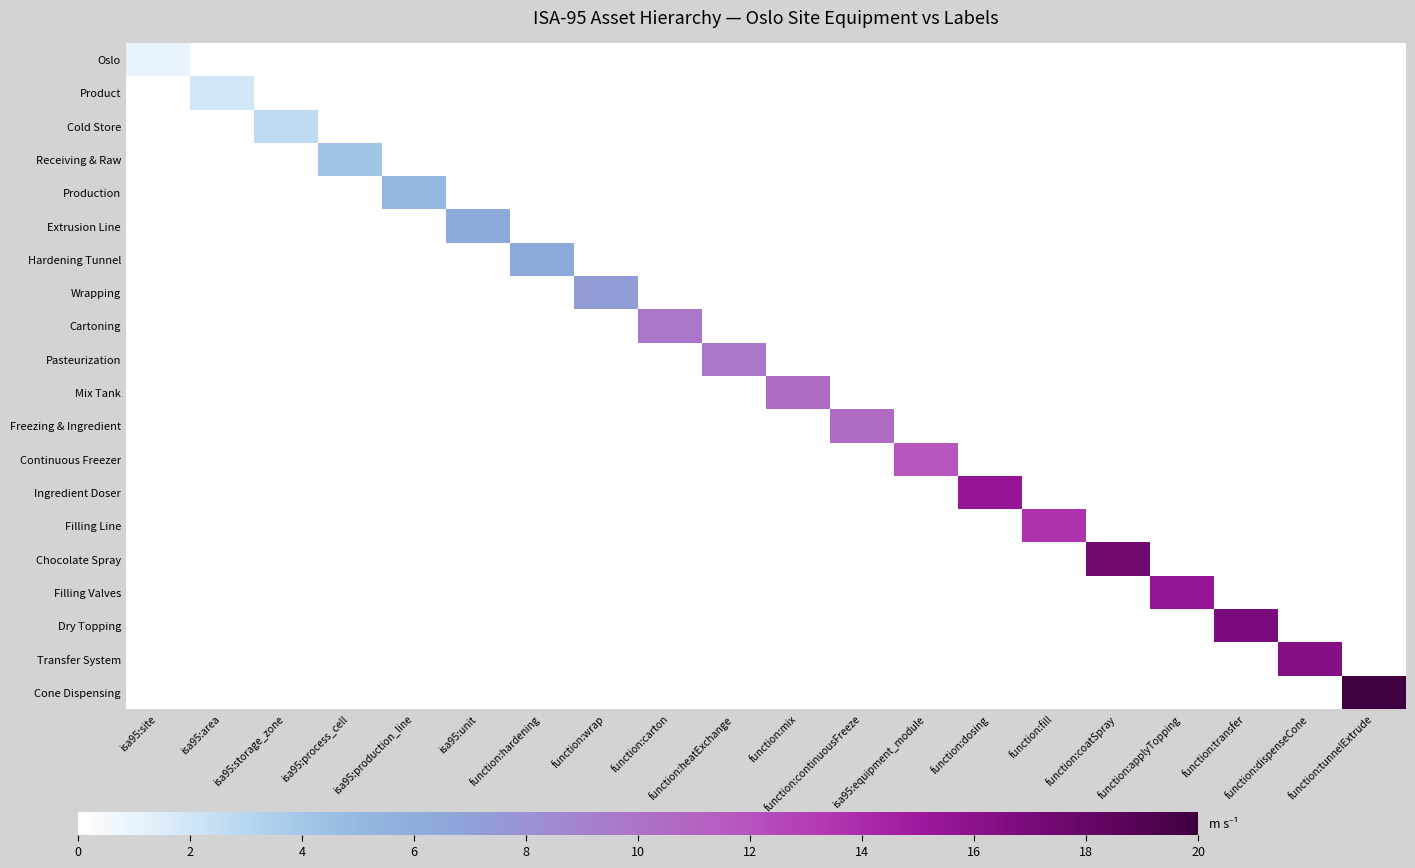

Reading left to right, list all the values displayed in this chart.

row_0: isa95:site=1.0	isa95:area=0.0	isa95:storage_zone=0.0	isa95:process_cell=0.0	isa95:production_line=0.0	isa95:unit=0.0	function:hardening=0.0	function:wrap=0.0	function:carton=0.0	function:heatExchange=0.0	function:mix=0.0	function:continuousFreeze=0.0	isa95:equipment_module=0.0	function:dosing=0.0	function:fill=0.0	function:coatSpray=0.0	function:applyTopping=0.0	function:transfer=0.0	function:dispenseCone=0.0	function:tunnelExtrude=0.0
row_1: isa95:site=0.0	isa95:area=2.0	isa95:storage_zone=0.0	isa95:process_cell=0.0	isa95:production_line=0.0	isa95:unit=0.0	function:hardening=0.0	function:wrap=0.0	function:carton=0.0	function:heatExchange=0.0	function:mix=0.0	function:continuousFreeze=0.0	isa95:equipment_module=0.0	function:dosing=0.0	function:fill=0.0	function:coatSpray=0.0	function:applyTopping=0.0	function:transfer=0.0	function:dispenseCone=0.0	function:tunnelExtrude=0.0
row_2: isa95:site=0.0	isa95:area=0.0	isa95:storage_zone=2.7	isa95:process_cell=0.0	isa95:production_line=0.0	isa95:unit=0.0	function:hardening=0.0	function:wrap=0.0	function:carton=0.0	function:heatExchange=0.0	function:mix=0.0	function:continuousFreeze=0.0	isa95:equipment_module=0.0	function:dosing=0.0	function:fill=0.0	function:coatSpray=0.0	function:applyTopping=0.0	function:transfer=0.0	function:dispenseCone=0.0	function:tunnelExtrude=0.0
row_3: isa95:site=0.0	isa95:area=0.0	isa95:storage_zone=0.0	isa95:process_cell=4.1	isa95:production_line=0.0	isa95:unit=0.0	function:hardening=0.0	function:wrap=0.0	function:carton=0.0	function:heatExchange=0.0	function:mix=0.0	function:continuousFreeze=0.0	isa95:equipment_module=0.0	function:dosing=0.0	function:fill=0.0	function:coatSpray=0.0	function:applyTopping=0.0	function:transfer=0.0	function:dispenseCone=0.0	function:tunnelExtrude=0.0
row_4: isa95:site=0.0	isa95:area=0.0	isa95:storage_zone=0.0	isa95:process_cell=0.0	isa95:production_line=5.1	isa95:unit=0.0	function:hardening=0.0	function:wrap=0.0	function:carton=0.0	function:heatExchange=0.0	function:mix=0.0	function:continuousFreeze=0.0	isa95:equipment_module=0.0	function:dosing=0.0	function:fill=0.0	function:coatSpray=0.0	function:applyTopping=0.0	function:transfer=0.0	function:dispenseCone=0.0	function:tunnelExtrude=0.0
row_5: isa95:site=0.0	isa95:area=0.0	isa95:storage_zone=0.0	isa95:process_cell=0.0	isa95:production_line=0.0	isa95:unit=6.4	function:hardening=0.0	function:wrap=0.0	function:carton=0.0	function:heatExchange=0.0	function:mix=0.0	function:continuousFreeze=0.0	isa95:equipment_module=0.0	function:dosing=0.0	function:fill=0.0	function:coatSpray=0.0	function:applyTopping=0.0	function:transfer=0.0	function:dispenseCone=0.0	function:tunnelExtrude=0.0
row_6: isa95:site=0.0	isa95:area=0.0	isa95:storage_zone=0.0	isa95:process_cell=0.0	isa95:production_line=0.0	isa95:unit=0.0	function:hardening=6.3	function:wrap=0.0	function:carton=0.0	function:heatExchange=0.0	function:mix=0.0	function:continuousFreeze=0.0	isa95:equipment_module=0.0	function:dosing=0.0	function:fill=0.0	function:coatSpray=0.0	function:applyTopping=0.0	function:transfer=0.0	function:dispenseCone=0.0	function:tunnelExtrude=0.0
row_7: isa95:site=0.0	isa95:area=0.0	isa95:storage_zone=0.0	isa95:process_cell=0.0	isa95:production_line=0.0	isa95:unit=0.0	function:hardening=0.0	function:wrap=7.2	function:carton=0.0	function:heatExchange=0.0	function:mix=0.0	function:continuousFreeze=0.0	isa95:equipment_module=0.0	function:dosing=0.0	function:fill=0.0	function:coatSpray=0.0	function:applyTopping=0.0	function:transfer=0.0	function:dispenseCone=0.0	function:tunnelExtrude=0.0
row_8: isa95:site=0.0	isa95:area=0.0	isa95:storage_zone=0.0	isa95:process_cell=0.0	isa95:production_line=0.0	isa95:unit=0.0	function:hardening=0.0	function:wrap=0.0	function:carton=9.8	function:heatExchange=0.0	function:mix=0.0	function:continuousFreeze=0.0	isa95:equipment_module=0.0	function:dosing=0.0	function:fill=0.0	function:coatSpray=0.0	function:applyTopping=0.0	function:transfer=0.0	function:dispenseCone=0.0	function:tunnelExtrude=0.0
row_9: isa95:site=0.0	isa95:area=0.0	isa95:storage_zone=0.0	isa95:process_cell=0.0	isa95:production_line=0.0	isa95:unit=0.0	function:hardening=0.0	function:wrap=0.0	function:carton=0.0	function:heatExchange=9.6	function:mix=0.0	function:continuousFreeze=0.0	isa95:equipment_module=0.0	function:dosing=0.0	function:fill=0.0	function:coatSpray=0.0	function:applyTopping=0.0	function:transfer=0.0	function:dispenseCone=0.0	function:tunnelExtrude=0.0
row_10: isa95:site=0.0	isa95:area=0.0	isa95:storage_zone=0.0	isa95:process_cell=0.0	isa95:production_line=0.0	isa95:unit=0.0	function:hardening=0.0	function:wrap=0.0	function:carton=0.0	function:heatExchange=0.0	function:mix=10.4	function:continuousFreeze=0.0	isa95:equipment_module=0.0	function:dosing=0.0	function:fill=0.0	function:coatSpray=0.0	function:applyTopping=0.0	function:transfer=0.0	function:dispenseCone=0.0	function:tunnelExtrude=0.0
row_11: isa95:site=0.0	isa95:area=0.0	isa95:storage_zone=0.0	isa95:process_cell=0.0	isa95:production_line=0.0	isa95:unit=0.0	function:hardening=0.0	function:wrap=0.0	function:carton=0.0	function:heatExchange=0.0	function:mix=0.0	function:continuousFreeze=10.4	isa95:equipment_module=0.0	function:dosing=0.0	function:fill=0.0	function:coatSpray=0.0	function:applyTopping=0.0	function:transfer=0.0	function:dispenseCone=0.0	function:tunnelExtrude=0.0
row_12: isa95:site=0.0	isa95:area=0.0	isa95:storage_zone=0.0	isa95:process_cell=0.0	isa95:production_line=0.0	isa95:unit=0.0	function:hardening=0.0	function:wrap=0.0	function:carton=0.0	function:heatExchange=0.0	function:mix=0.0	function:continuousFreeze=0.0	isa95:equipment_module=11.8	function:dosing=0.0	function:fill=0.0	function:coatSpray=0.0	function:applyTopping=0.0	function:transfer=0.0	function:dispenseCone=0.0	function:tunnelExtrude=0.0
row_13: isa95:site=0.0	isa95:area=0.0	isa95:storage_zone=0.0	isa95:process_cell=0.0	isa95:production_line=0.0	isa95:unit=0.0	function:hardening=0.0	function:wrap=0.0	function:carton=0.0	function:heatExchange=0.0	function:mix=0.0	function:continuousFreeze=0.0	isa95:equipment_module=0.0	function:dosing=15.4	function:fill=0.0	function:coatSpray=0.0	function:applyTopping=0.0	function:transfer=0.0	function:dispenseCone=0.0	function:tunnelExtrude=0.0
row_14: isa95:site=0.0	isa95:area=0.0	isa95:storage_zone=0.0	isa95:process_cell=0.0	isa95:production_line=0.0	isa95:unit=0.0	function:hardening=0.0	function:wrap=0.0	function:carton=0.0	function:heatExchange=0.0	function:mix=0.0	function:continuousFreeze=0.0	isa95:equipment_module=0.0	function:dosing=0.0	function:fill=13.5	function:coatSpray=0.0	function:applyTopping=0.0	function:transfer=0.0	function:dispenseCone=0.0	function:tunnelExtrude=0.0
row_15: isa95:site=0.0	isa95:area=0.0	isa95:storage_zone=0.0	isa95:process_cell=0.0	isa95:production_line=0.0	isa95:unit=0.0	function:hardening=0.0	function:wrap=0.0	function:carton=0.0	function:heatExchange=0.0	function:mix=0.0	function:continuousFreeze=0.0	isa95:equipment_module=0.0	function:dosing=0.0	function:fill=0.0	function:coatSpray=17.5	function:applyTopping=0.0	function:transfer=0.0	function:dispenseCone=0.0	function:tunnelExtrude=0.0
row_16: isa95:site=0.0	isa95:area=0.0	isa95:storage_zone=0.0	isa95:process_cell=0.0	isa95:production_line=0.0	isa95:unit=0.0	function:hardening=0.0	function:wrap=0.0	function:carton=0.0	function:heatExchange=0.0	function:mix=0.0	function:continuousFreeze=0.0	isa95:equipment_module=0.0	function:dosing=0.0	function:fill=0.0	function:coatSpray=0.0	function:applyTopping=15.4	function:transfer=0.0	function:dispenseCone=0.0	function:tunnelExtrude=0.0
row_17: isa95:site=0.0	isa95:area=0.0	isa95:storage_zone=0.0	isa95:process_cell=0.0	isa95:production_line=0.0	isa95:unit=0.0	function:hardening=0.0	function:wrap=0.0	function:carton=0.0	function:heatExchange=0.0	function:mix=0.0	function:continuousFreeze=0.0	isa95:equipment_module=0.0	function:dosing=0.0	function:fill=0.0	function:coatSpray=0.0	function:applyTopping=0.0	function:transfer=16.8	function:dispenseCone=0.0	function:tunnelExtrude=0.0
row_18: isa95:site=0.0	isa95:area=0.0	isa95:storage_zone=0.0	isa95:process_cell=0.0	isa95:production_line=0.0	isa95:unit=0.0	function:hardening=0.0	function:wrap=0.0	function:carton=0.0	function:heatExchange=0.0	function:mix=0.0	function:continuousFreeze=0.0	isa95:equipment_module=0.0	function:dosing=0.0	function:fill=0.0	function:coatSpray=0.0	function:applyTopping=0.0	function:transfer=0.0	function:dispenseCone=16.3	function:tunnelExtrude=0.0
row_19: isa95:site=0.0	isa95:area=0.0	isa95:storage_zone=0.0	isa95:process_cell=0.0	isa95:production_line=0.0	isa95:unit=0.0	function:hardening=0.0	function:wrap=0.0	function:carton=0.0	function:heatExchange=0.0	function:mix=0.0	function:continuousFreeze=0.0	isa95:equipment_module=0.0	function:dosing=0.0	function:fill=0.0	function:coatSpray=0.0	function:applyTopping=0.0	function:transfer=0.0	function:dispenseCone=0.0	function:tunnelExtrude=20.0